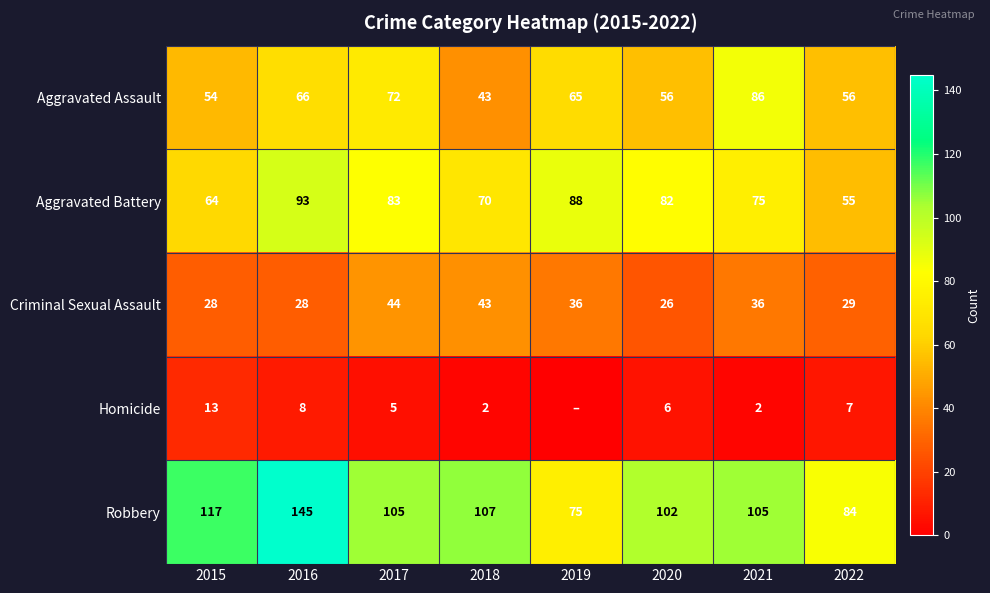

Rank the categories by Aggravated Battery value from highest to lowest.

2016, 2019, 2017, 2020, 2021, 2018, 2015, 2022